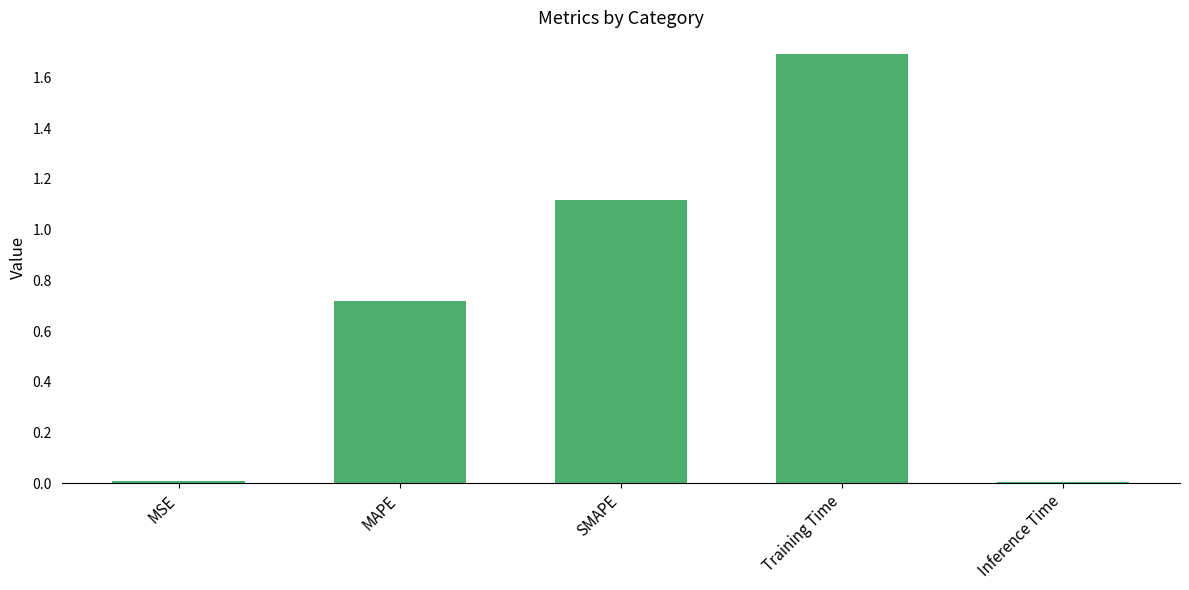

Is it true that the value at Training Time is 1.7?

True